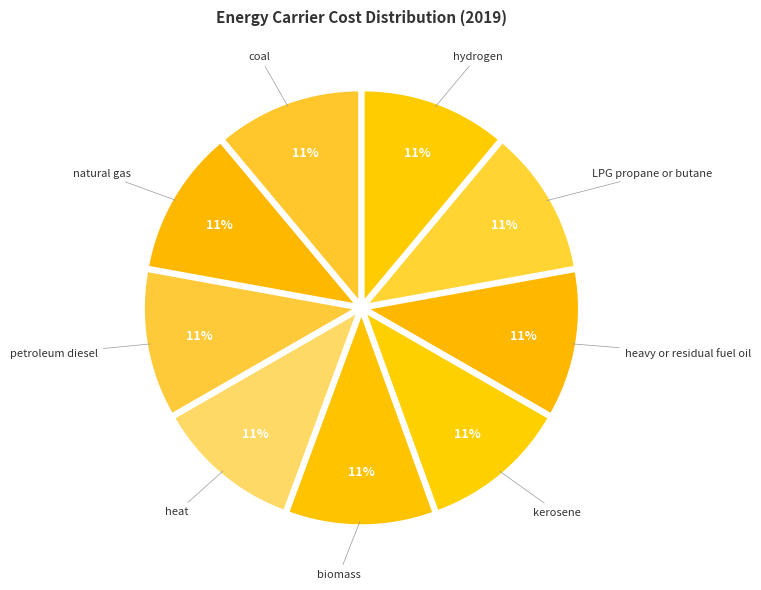

Does any single category account for the majority?

No